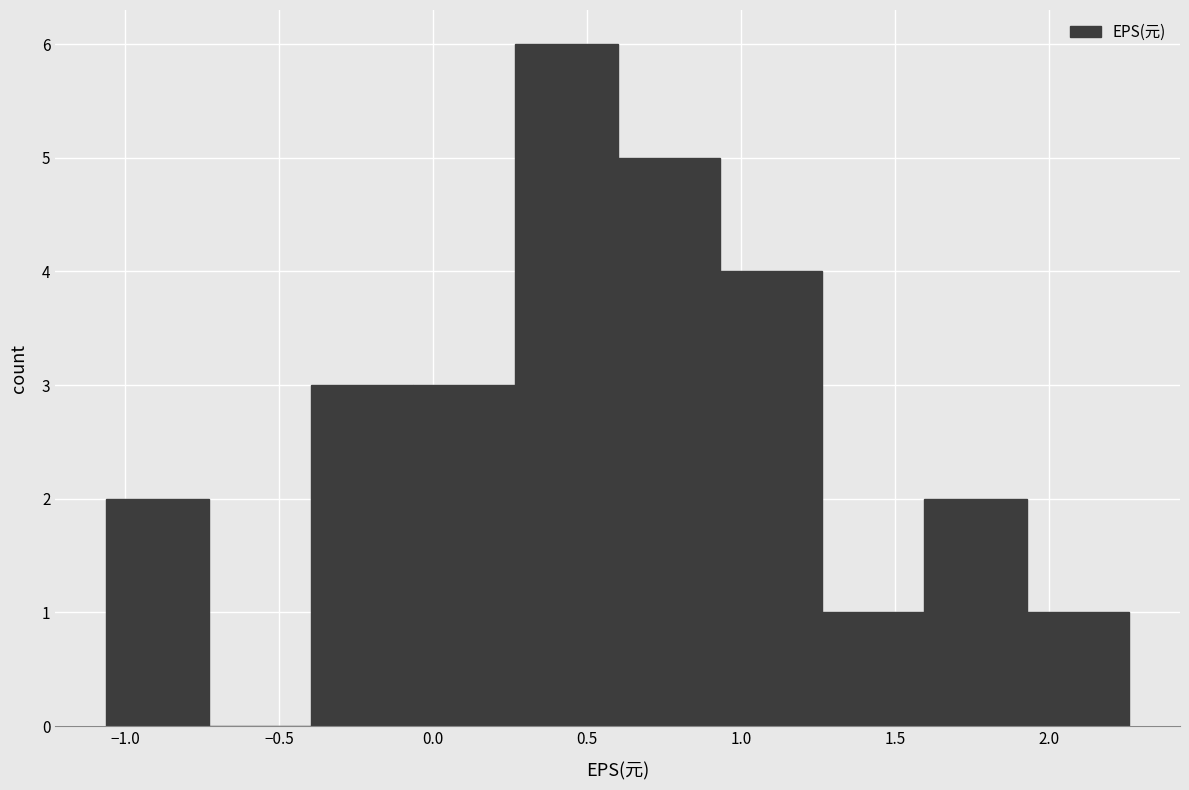

Which range on the x-axis has the tallest bar?

0.25 to 0.60